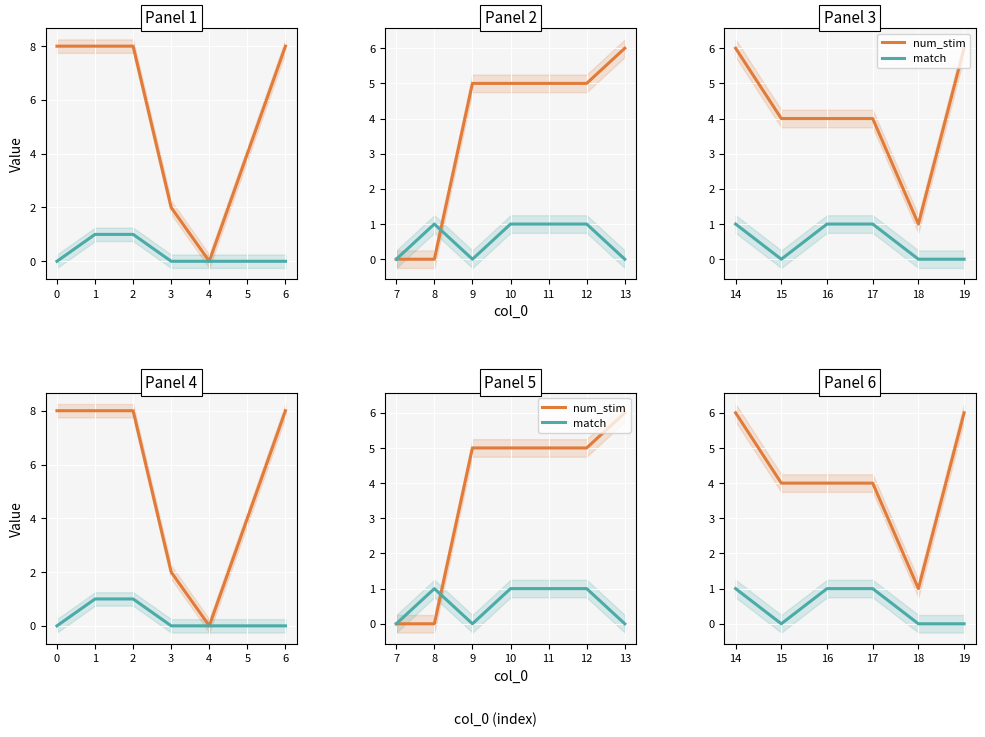

True or false: num_stim and match intersect in this chart.

False